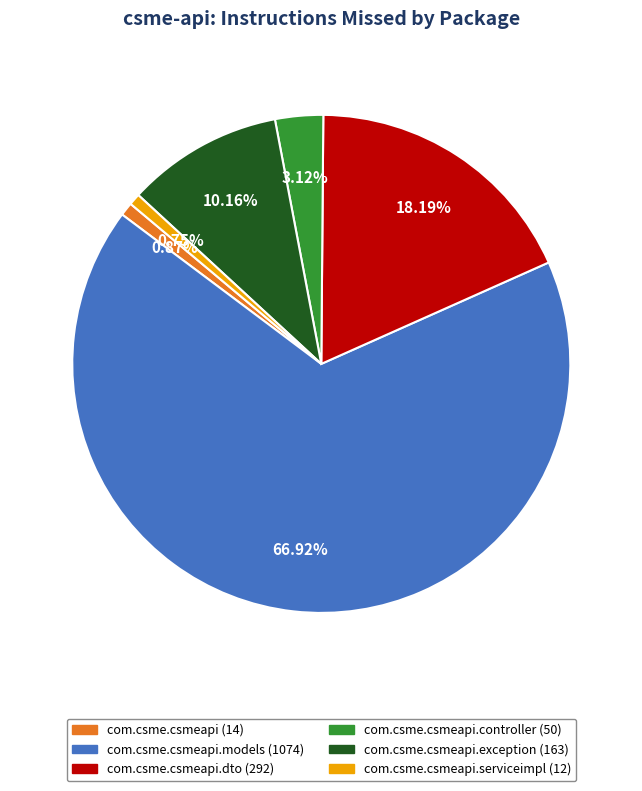

Is there any slice that represents more than half of the pie?

Yes